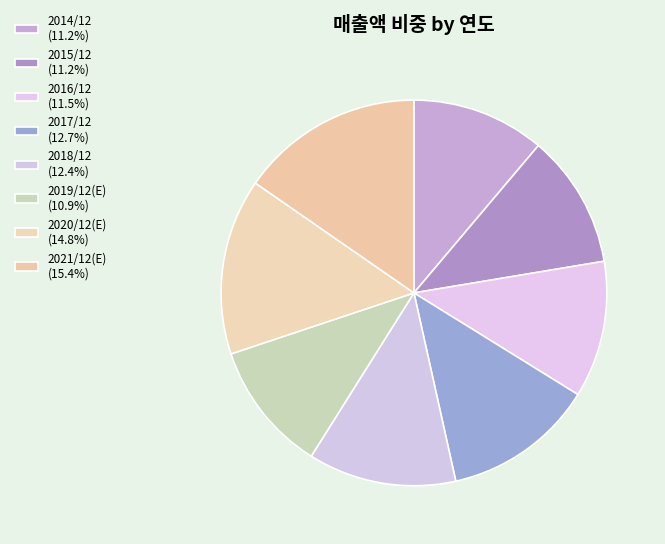

What percentage do 2017/12 and 2014/12 together represent?

23.8%